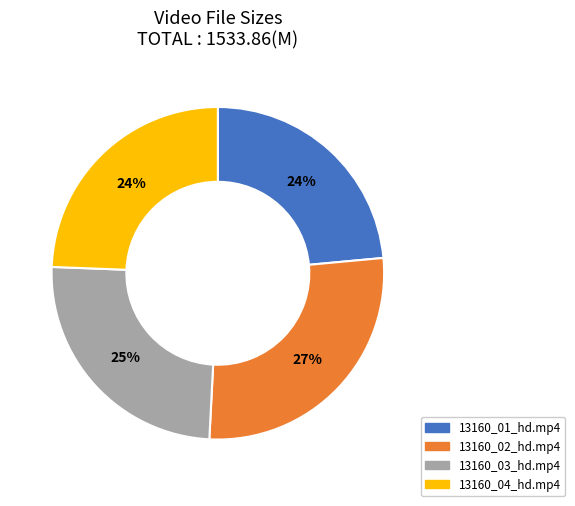

The 13160_04_hd.mp4 slice represents 30% of the pie. True or false?

False